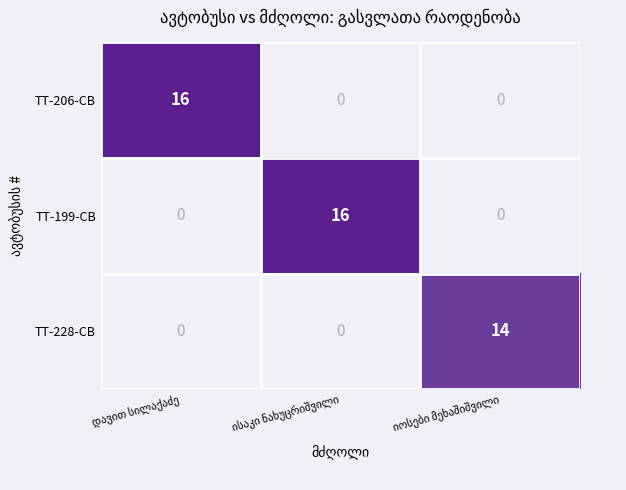

What is the average value of the TT-228-CB series?

5